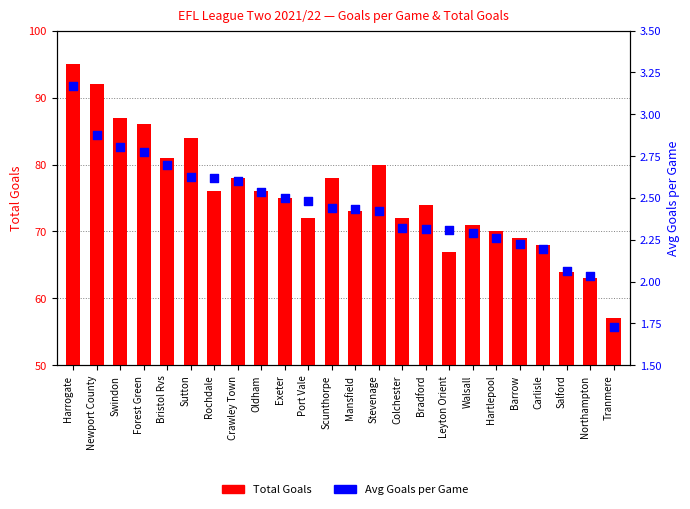

Which series reaches the minimum Y coordinate?

Avg Goals/Game